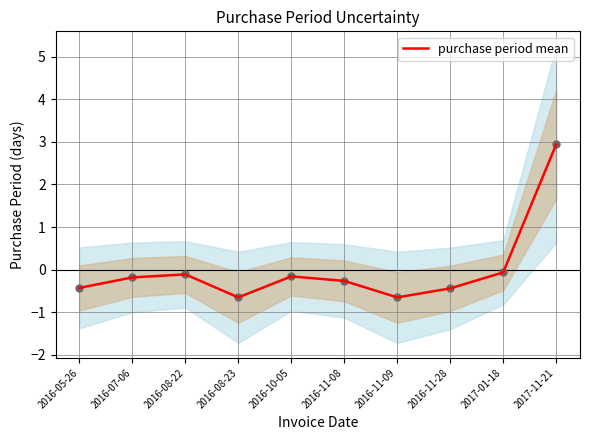

What is the change in value from 2016-11-08 to 2016-11-09?

-0.4